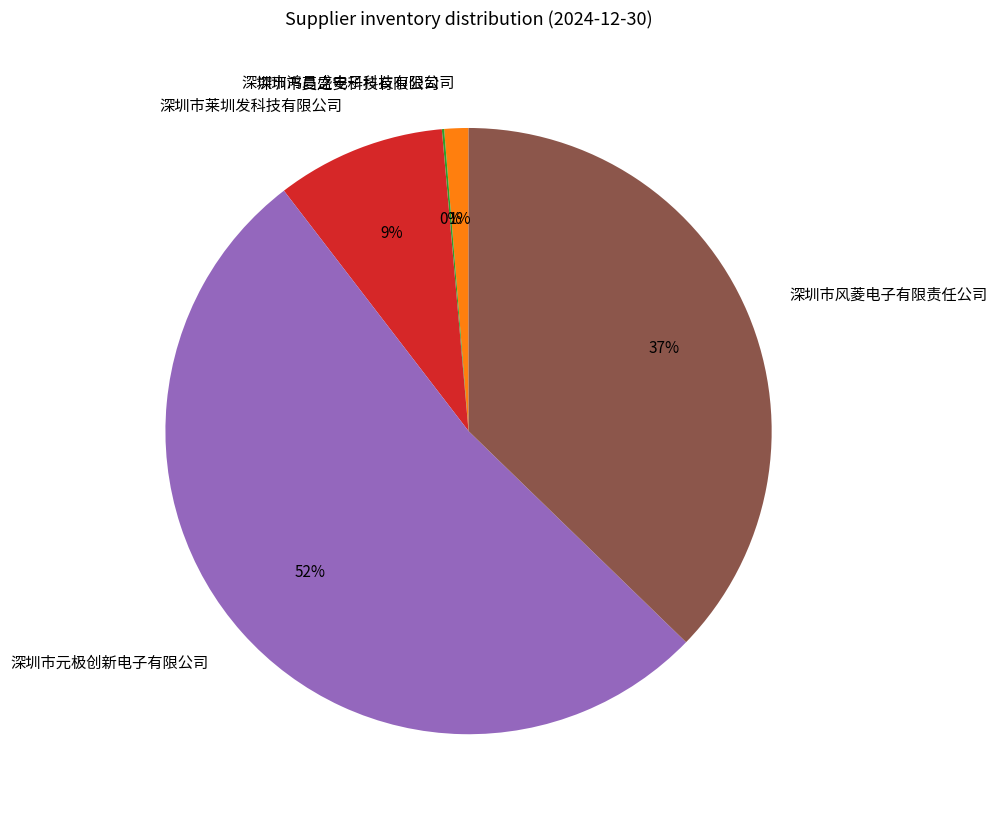

True or false: 深圳市元极创新电子有限公司 accounts for 52% of the total.

True